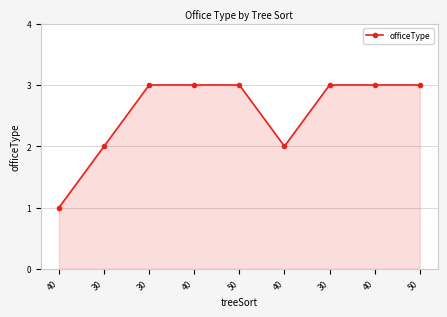

The value at 50 is 1. True or false?

False